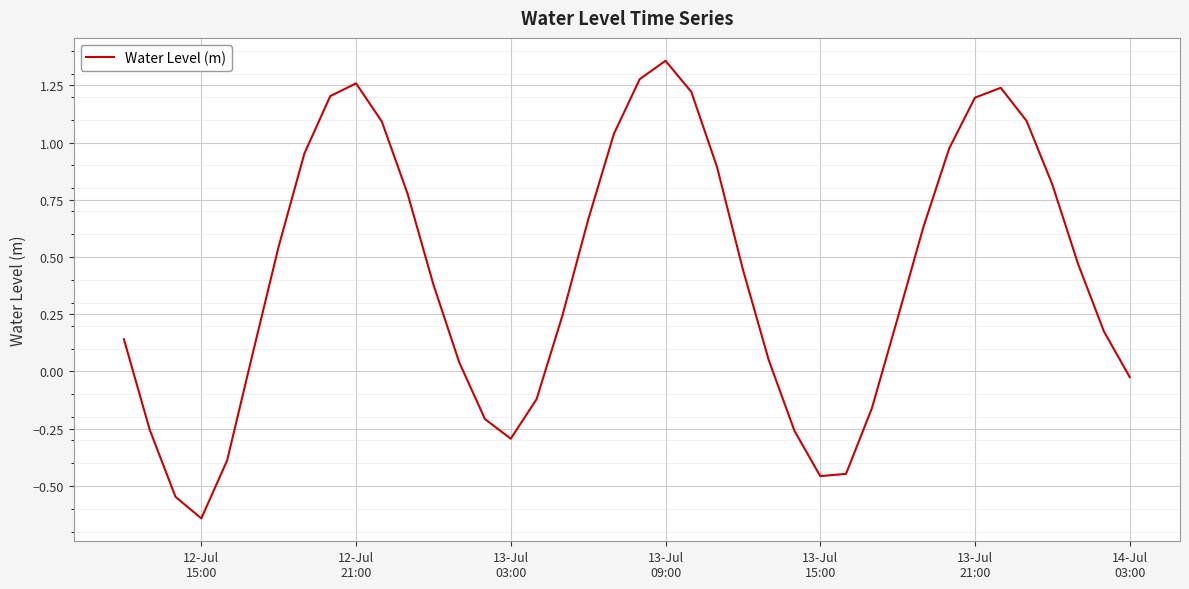

What is the difference between the maximum and minimum values?

2.0